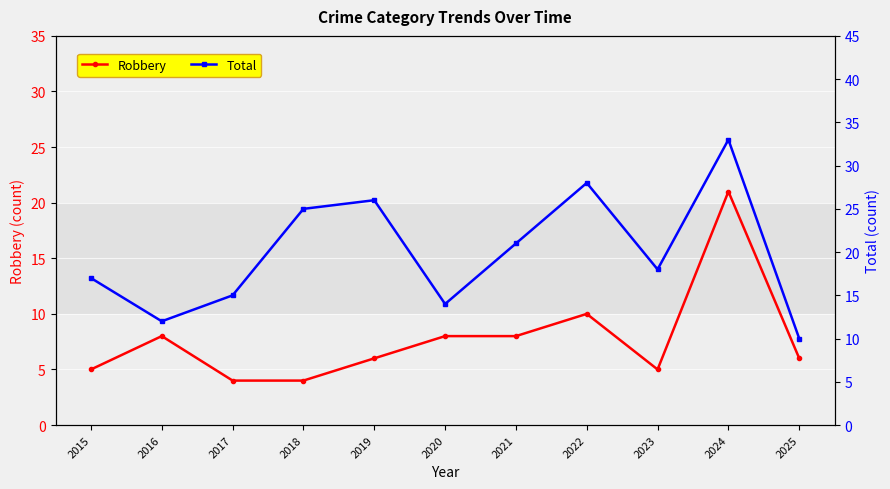

True or false: Total and Robbery intersect in this chart.

False